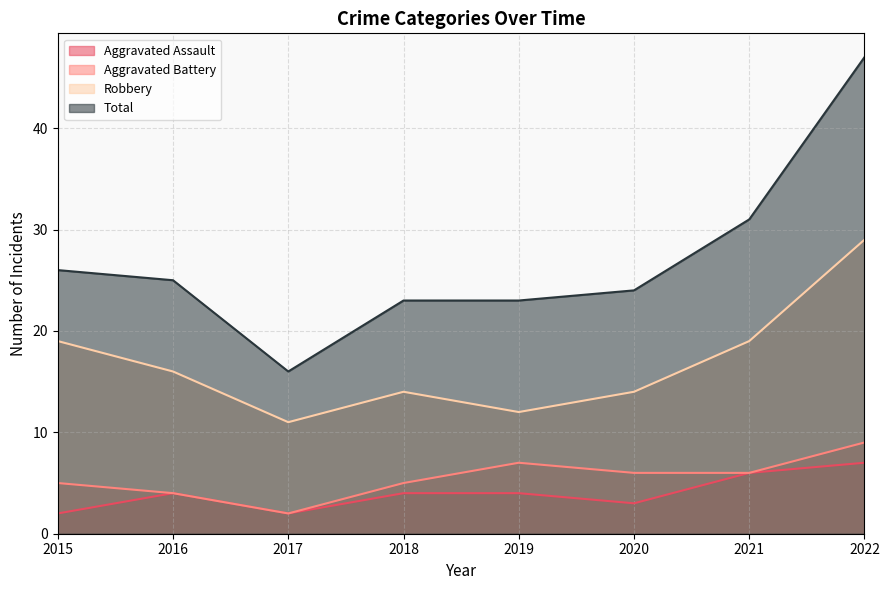

True or false: Total and Robbery intersect in this chart.

False